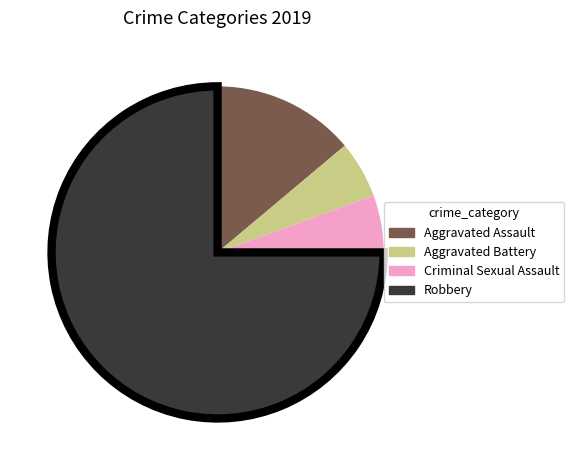

Which category has the biggest portion of the pie?

Robbery